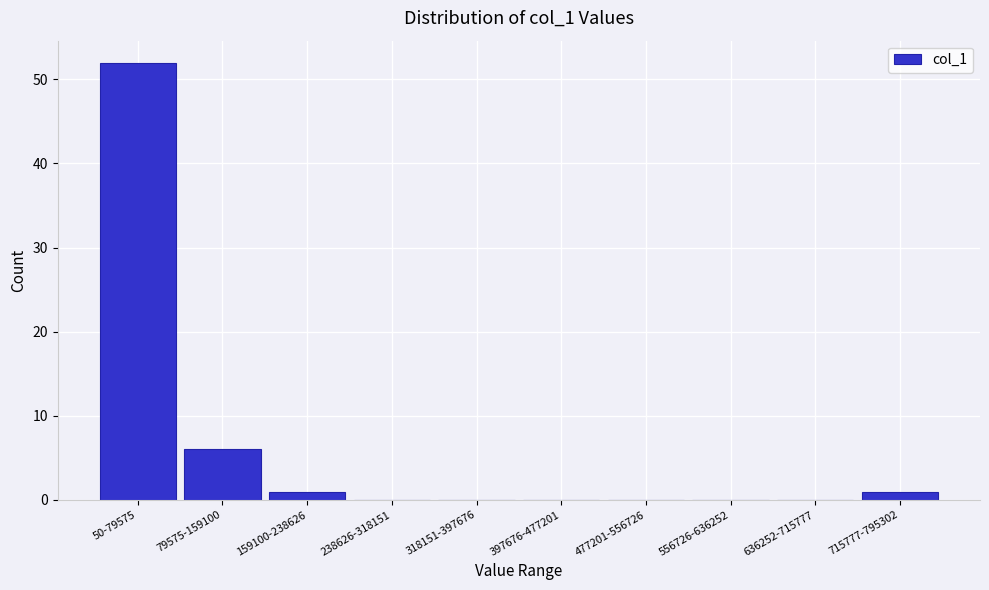

Reading left to right, transcribe all the data shown in this chart.

50-79575=52	79575-159100=6	159100-238626=1	238626-318151=0	318151-397676=0	397676-477201=0	477201-556726=0	556726-636252=0	636252-715777=0	715777-795302=1